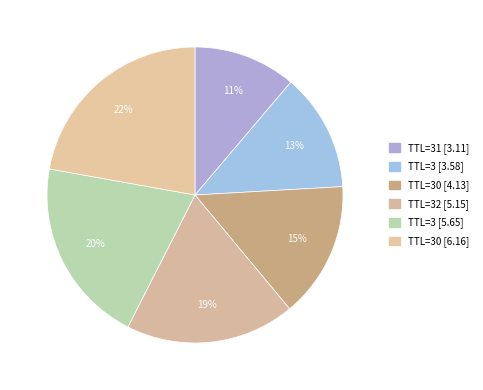

Is there a majority slice in this chart?

No